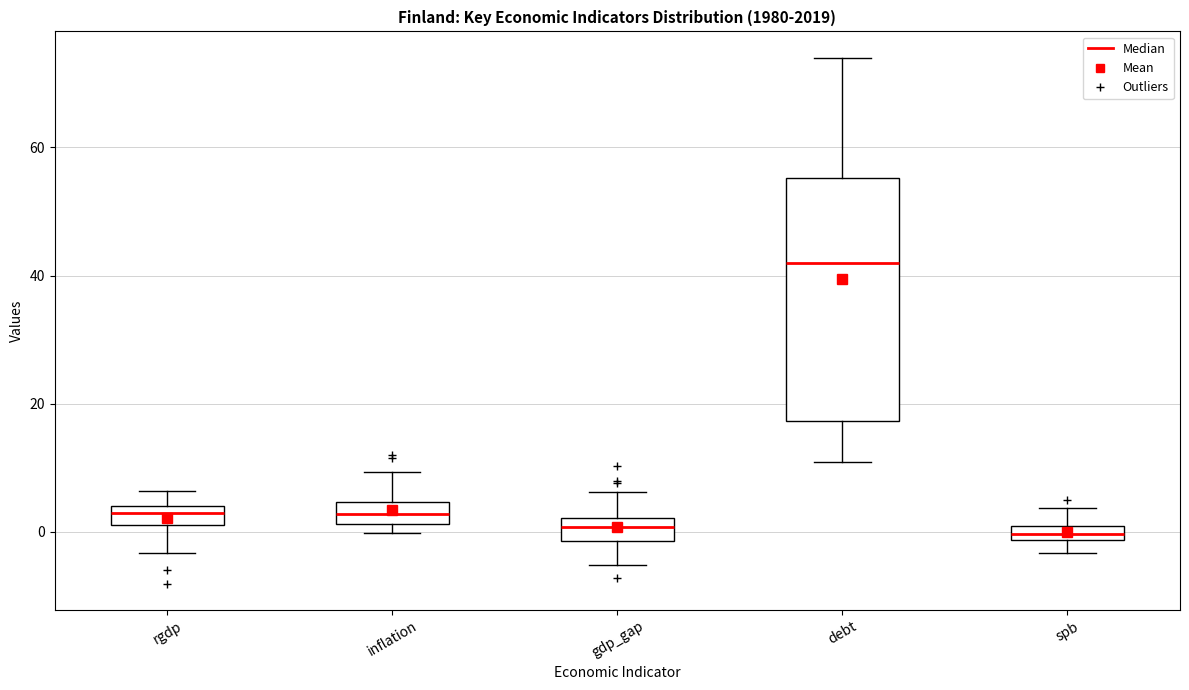

Where is the upper edge of the box for spb on the y-axis? The values are not printed on the chart, so give them approximately, as read against the axis.

2